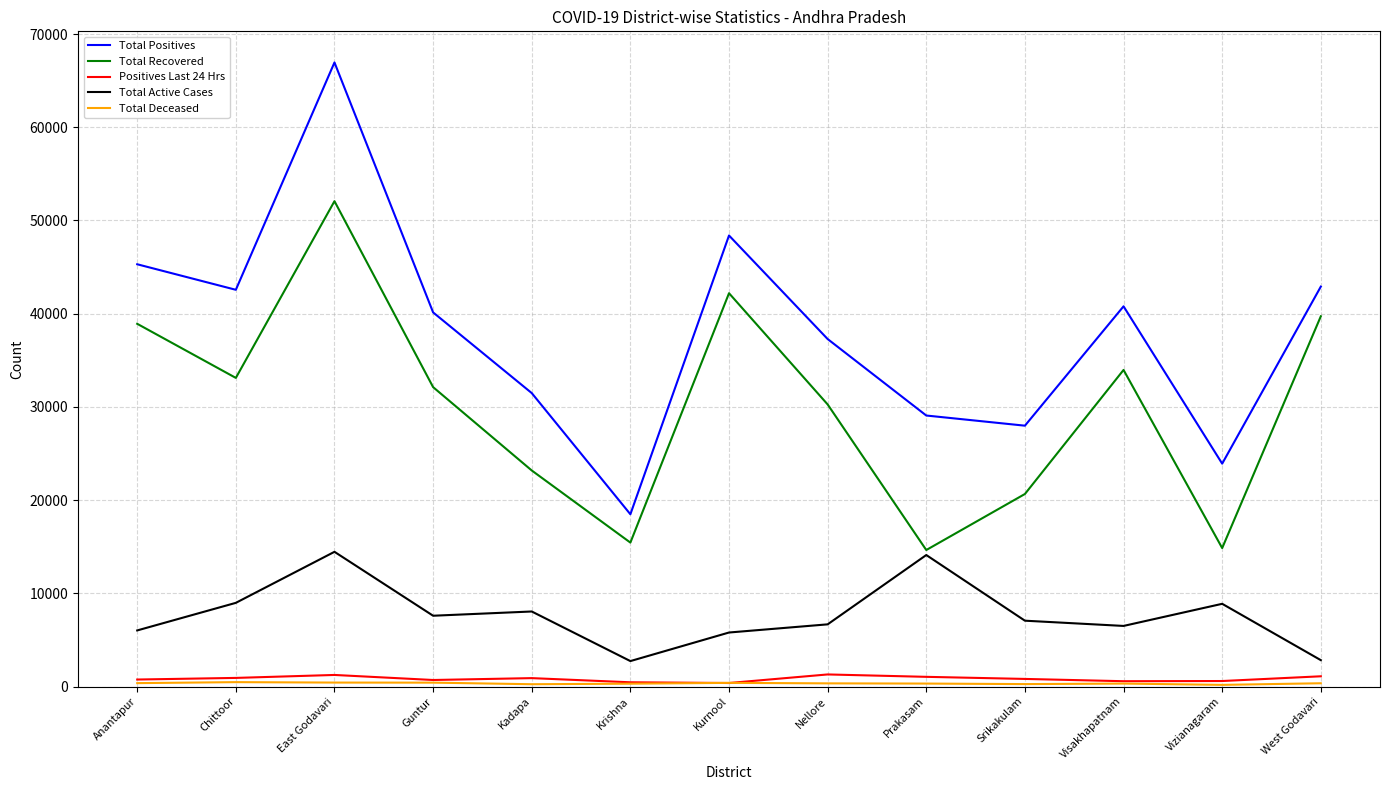

True or false: Total Recovered and Total Positives cross at least once.

False